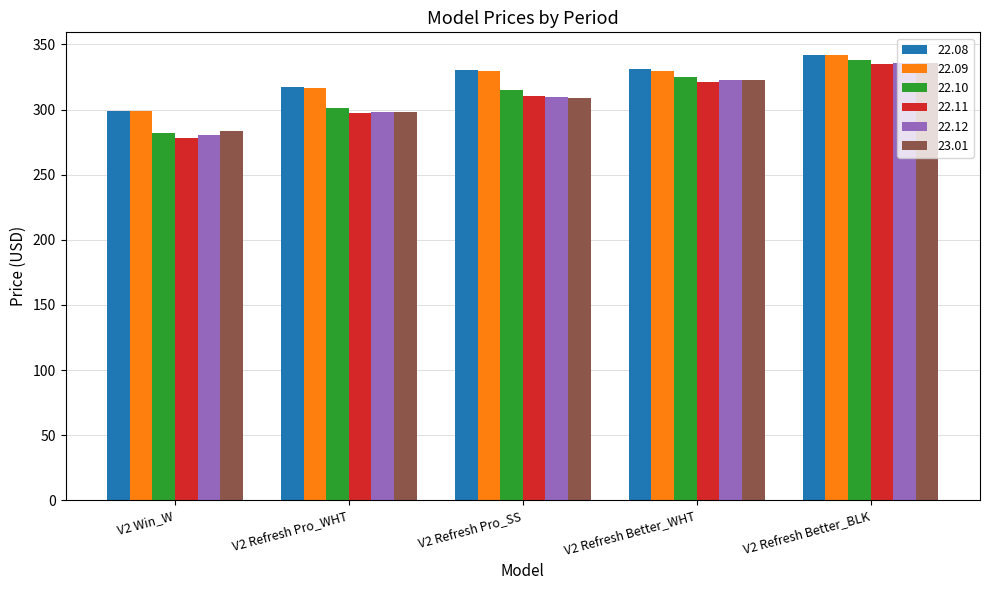

What are all the series names shown in the legend?

22.08, 22.09, 22.10, 22.11, 22.12, 23.01